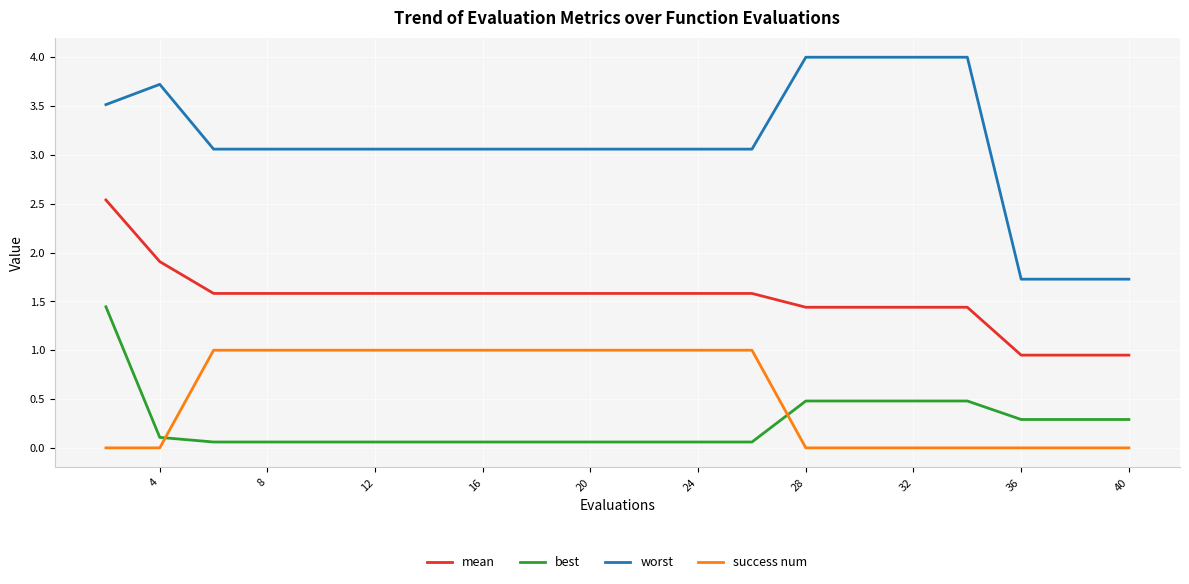

Rank the series by their maximum value, from lowest to highest.

success num, best, mean, worst